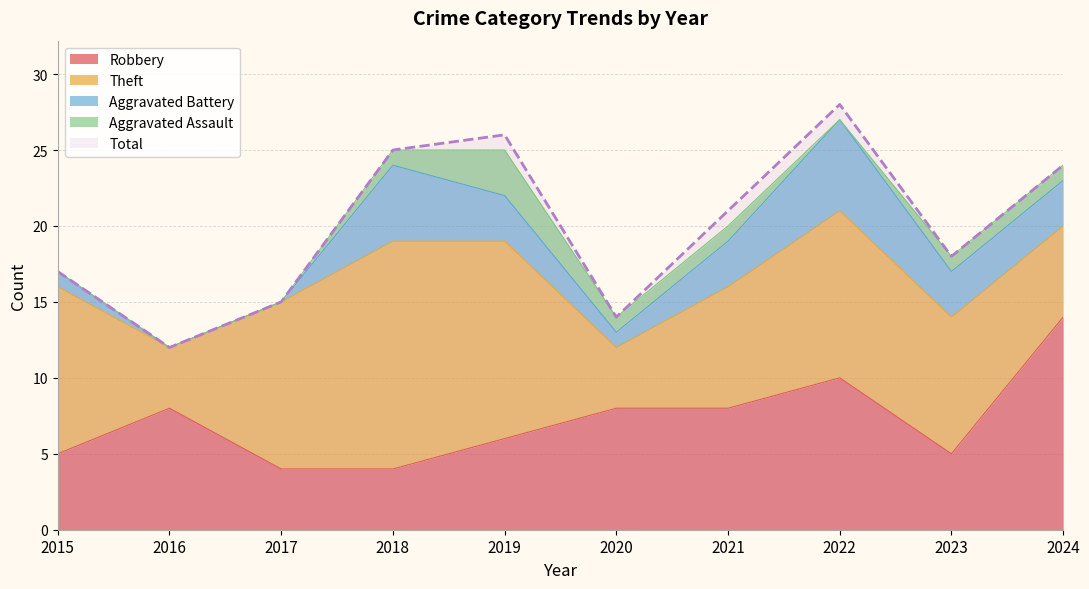

Is it true that Total equals 12 at 2016?

True